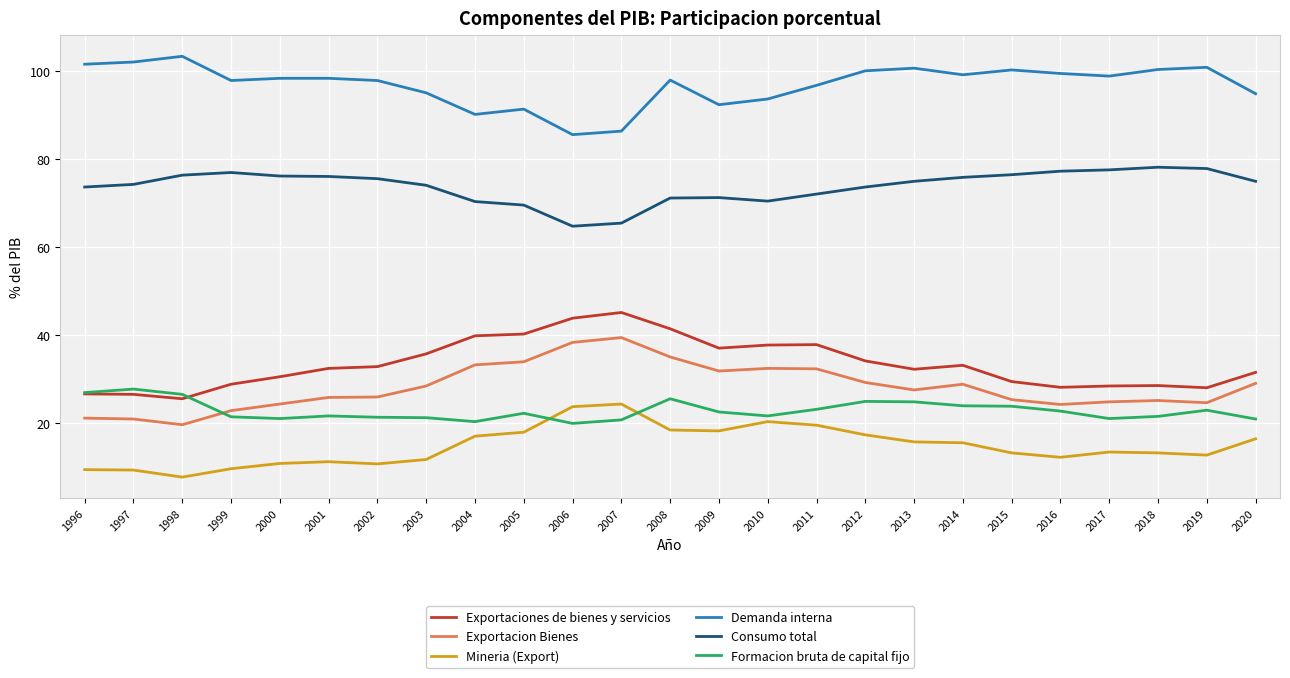

What is the spread (max minus min) of values at 1998?

95.6